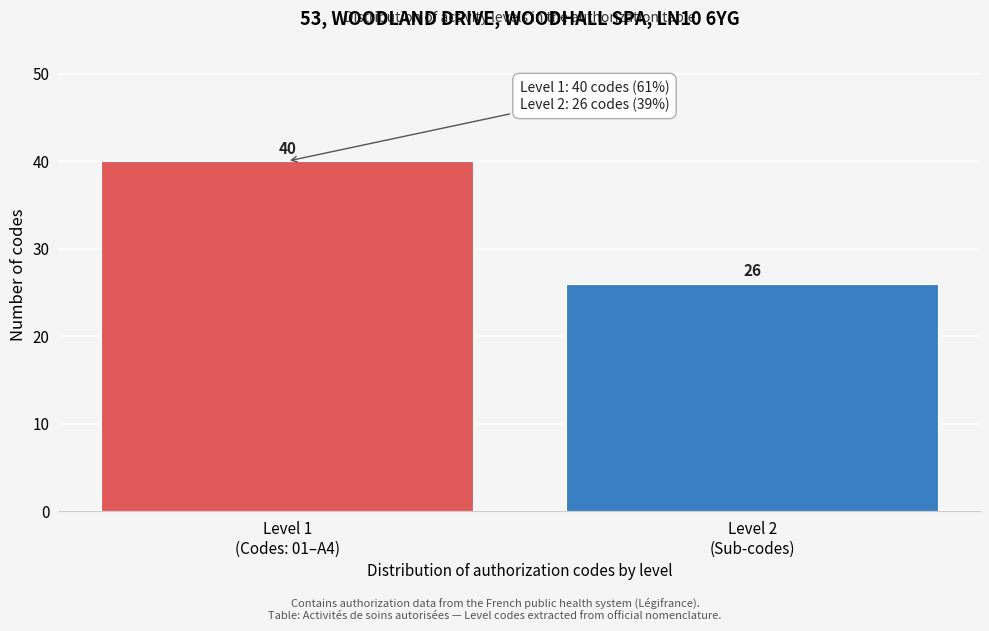

Reading left to right, extract all data points from this chart.

40	26